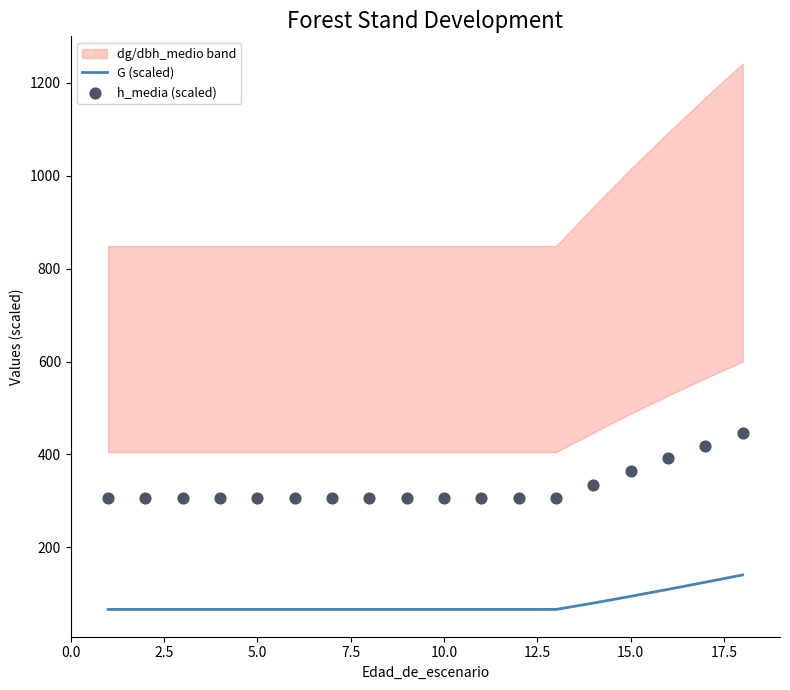

At how many categories does at least one series exceed 406?

2